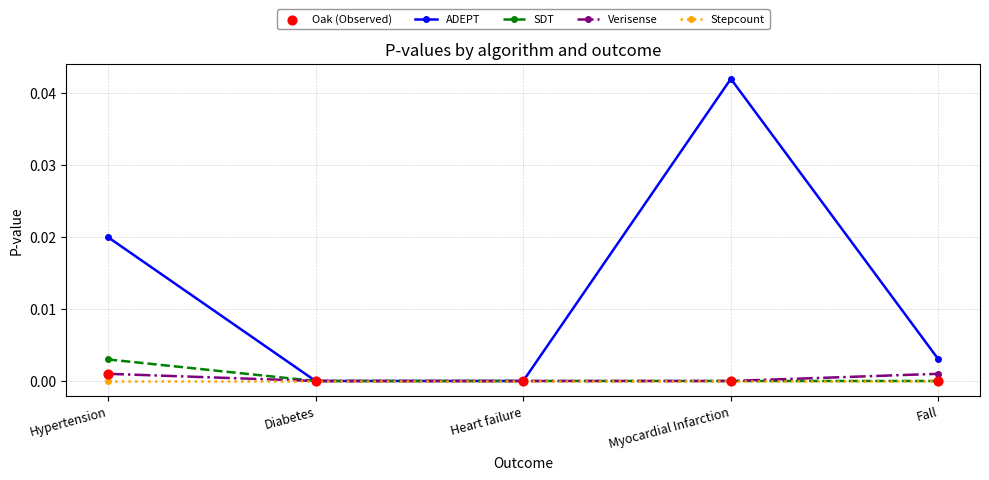

Which series has the largest total across all categories?

ADEPT